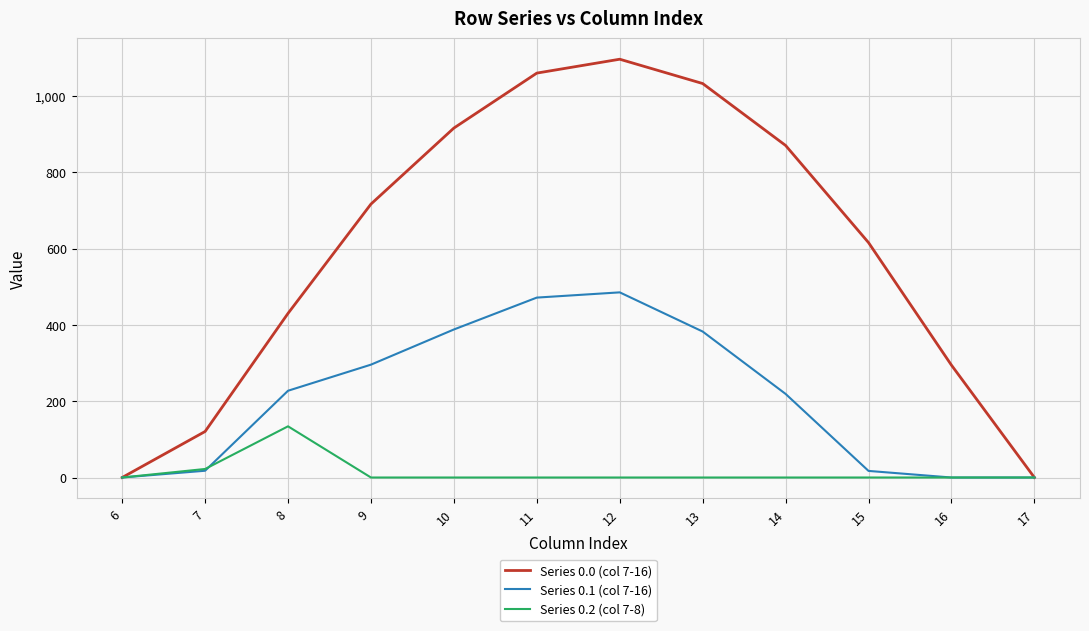

At how many categories does at least one series exceed 699?

6